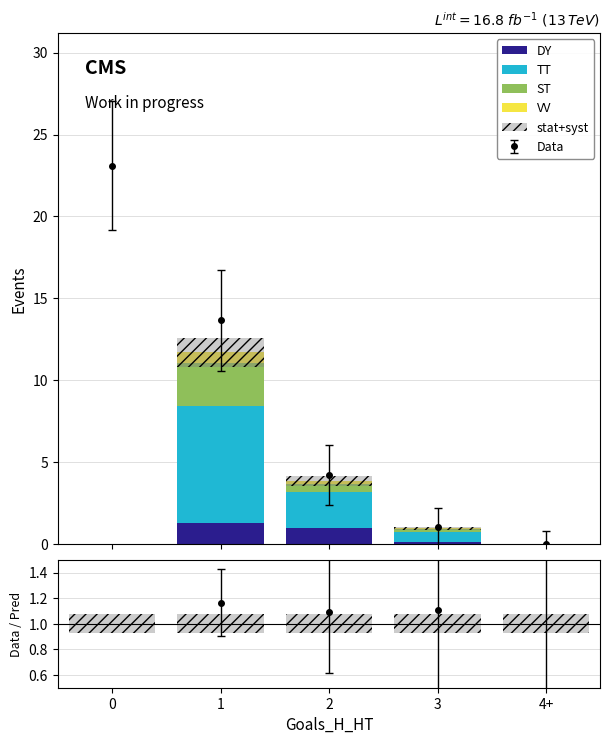

Which series changed the most between 0 and 2?

TT